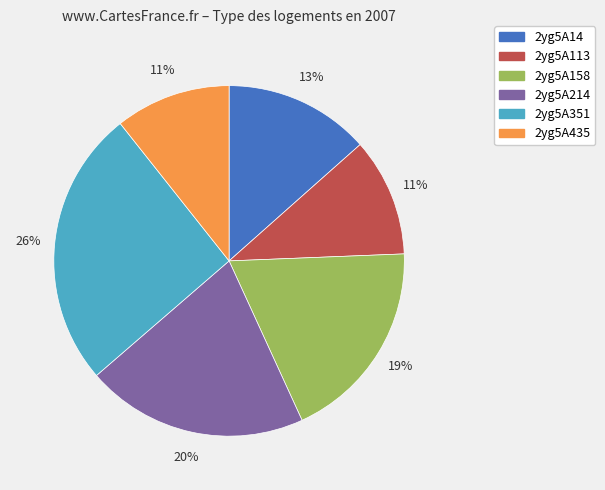

Count the number of slices in the pie.

6